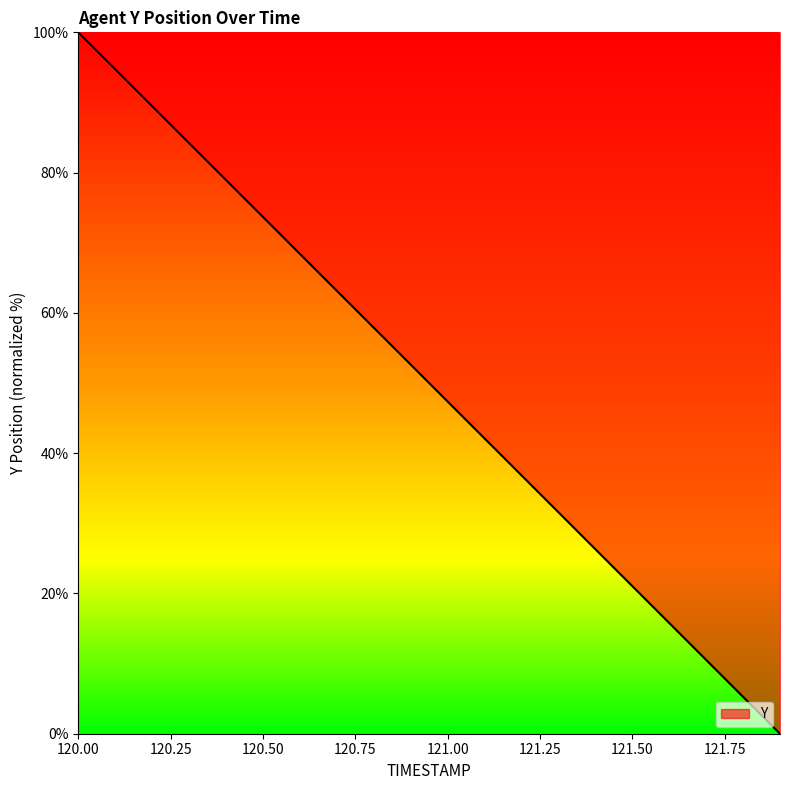

How many distinct data groups are displayed?

1